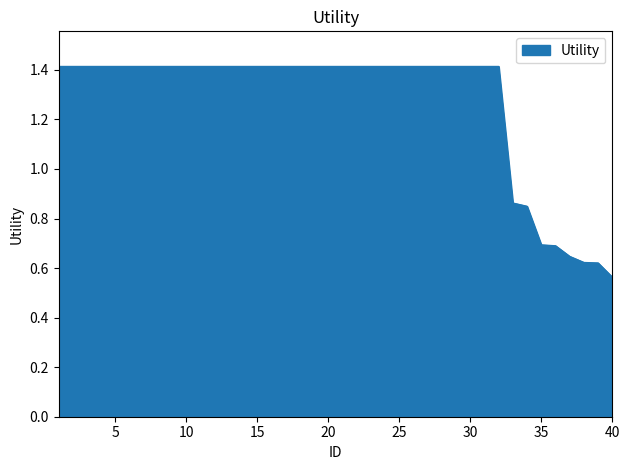

What is the greatest value displayed?

1.4